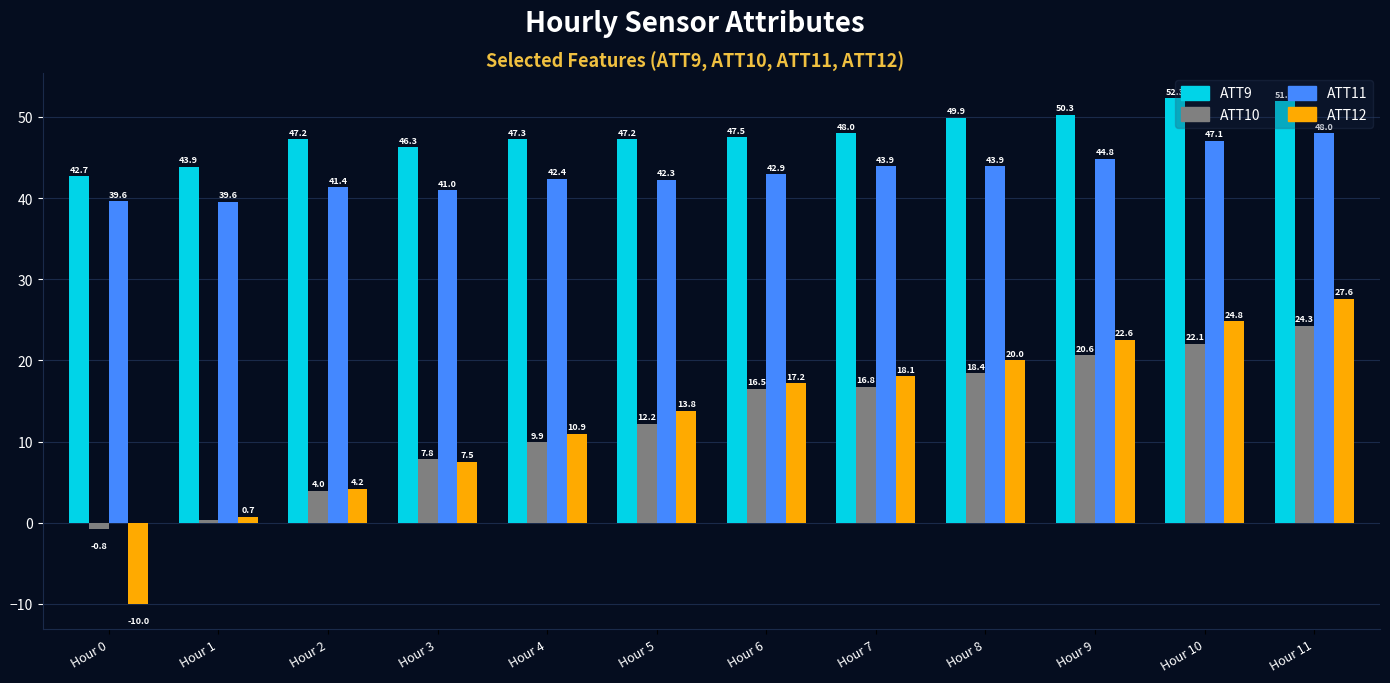

What is the difference between the maximum and minimum values in the ATT11 series?

8.4